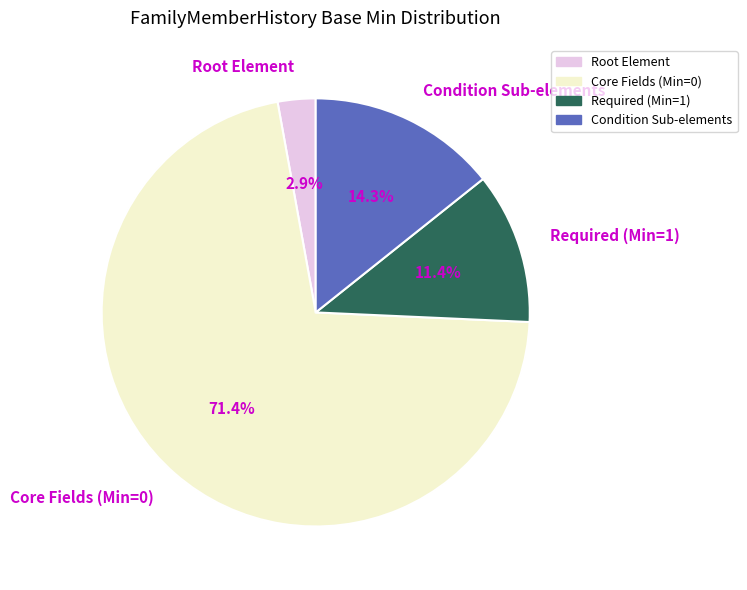

Is there any slice that represents more than half of the pie?

Yes